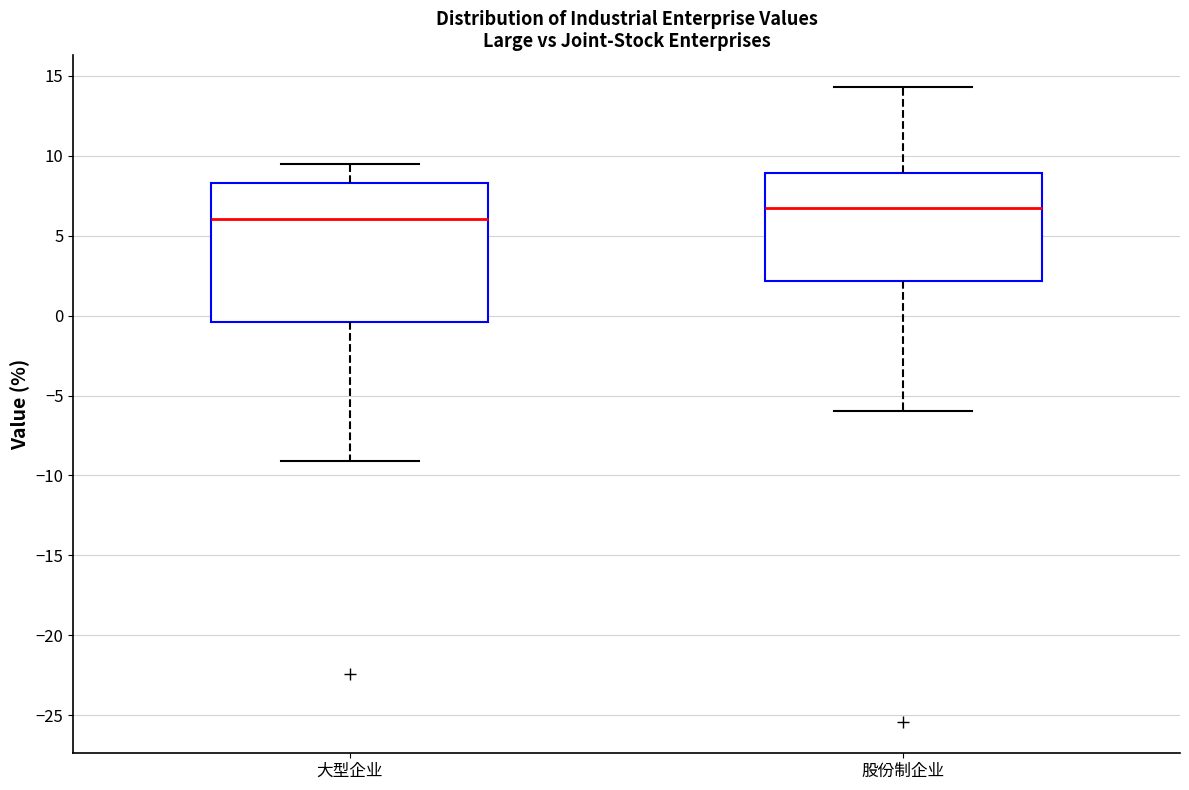

Reading left to right, transcribe this box plot: for each box, give where its median line is, the range the box spans, and where its two whiskers end, as read against the y-axis. The values are not printed on the chart, so give them approximately, as read against the axis.

大型企业: median 6.0, box -0.5 to 8.5, whiskers -9.0 to 9.5
股份制企业: median 7.0, box 2.0 to 9.0, whiskers -6.0 to 14.5